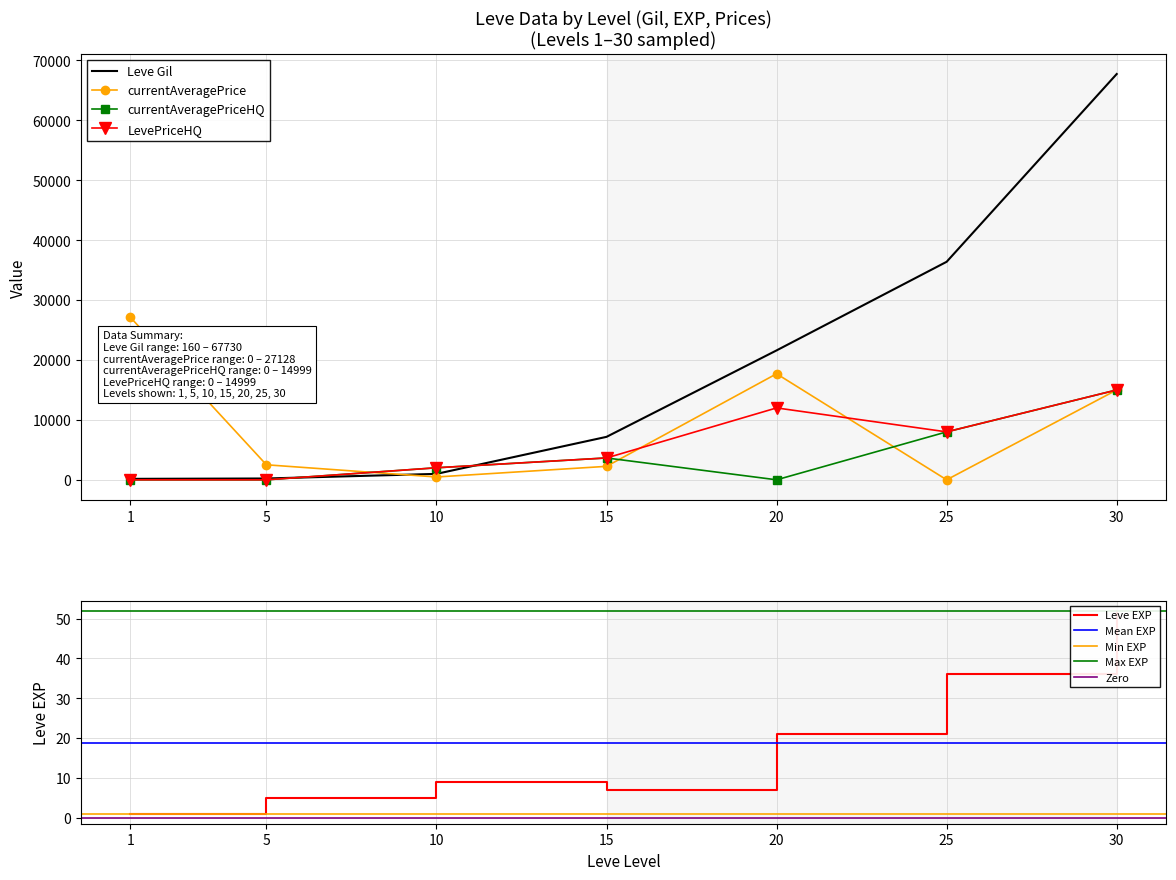

How many lines are shown in the chart?

5